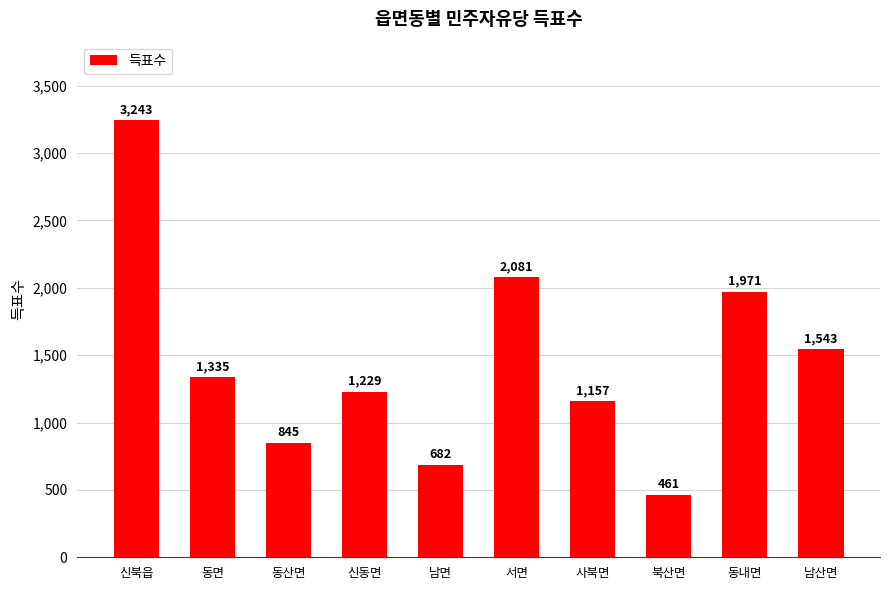

Reading left to right, list all the values displayed in this chart.

신북읍=3243	동면=1335	동산면=845	신동면=1229	남면=682	서면=2081	사북면=1157	북산면=461	동내면=1971	남산면=1543